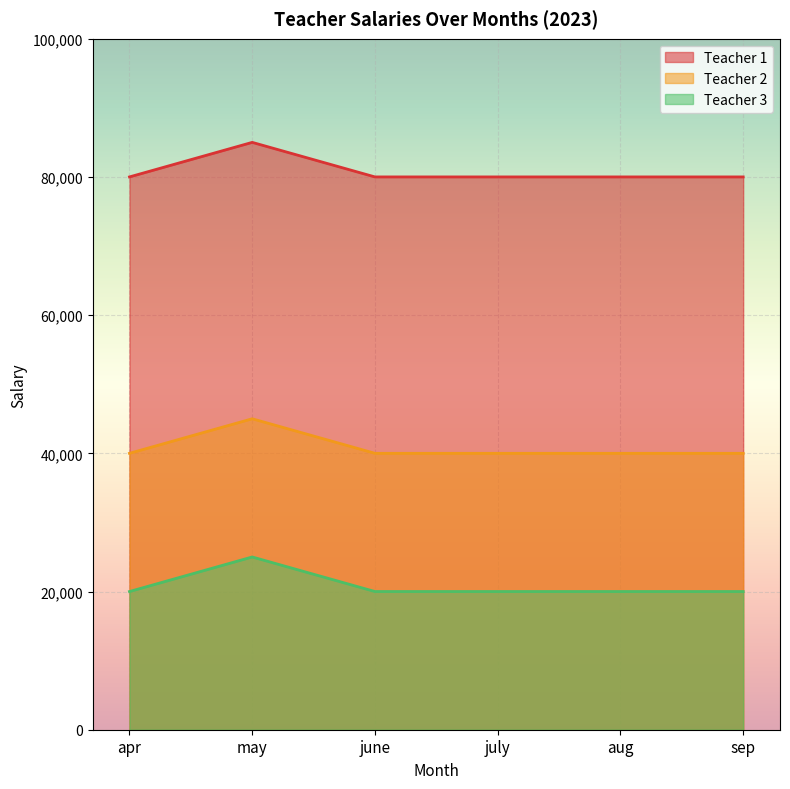

Reading right to left, transcribe all the data shown in this chart.

Teacher 1: sep=80000	aug=80000	july=80000	june=80000	may=85000	apr=80000
Teacher 2: sep=40000	aug=40000	july=40000	june=40000	may=45000	apr=40000
Teacher 3: sep=20000	aug=20000	july=20000	june=20000	may=25000	apr=20000